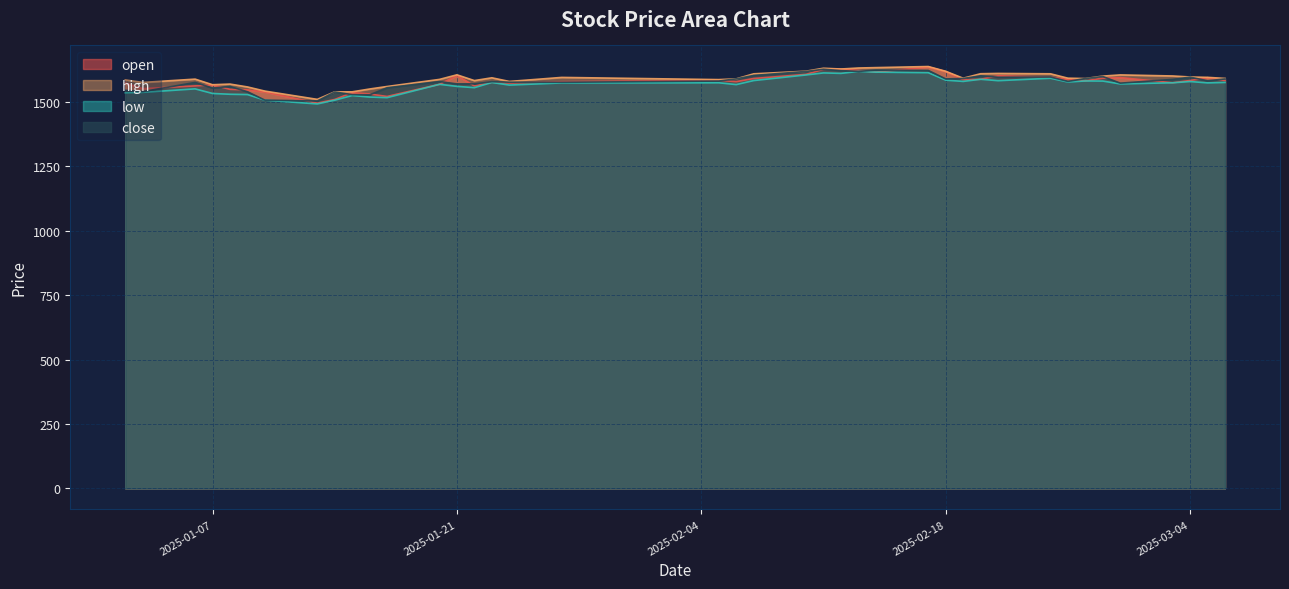

The low series shows 1507.1 at 2025-01-10. True or false?

True